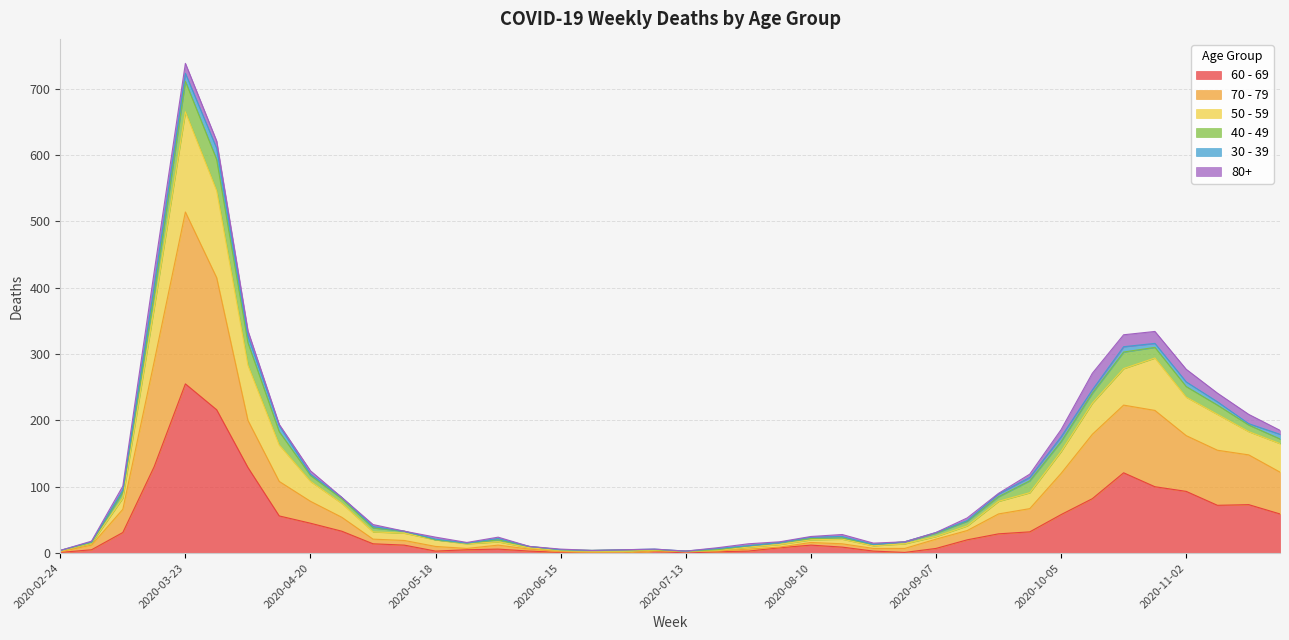

What is the total value across all series at 2020-06-15?

6